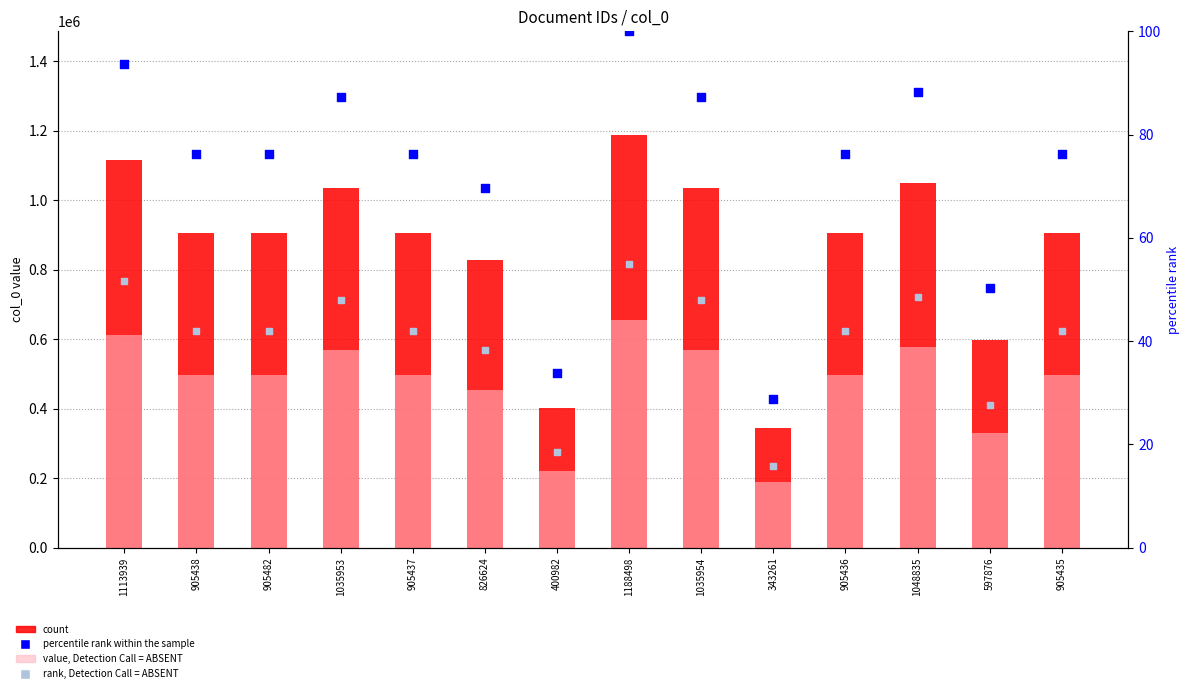

Which series has the largest total across all categories?

count